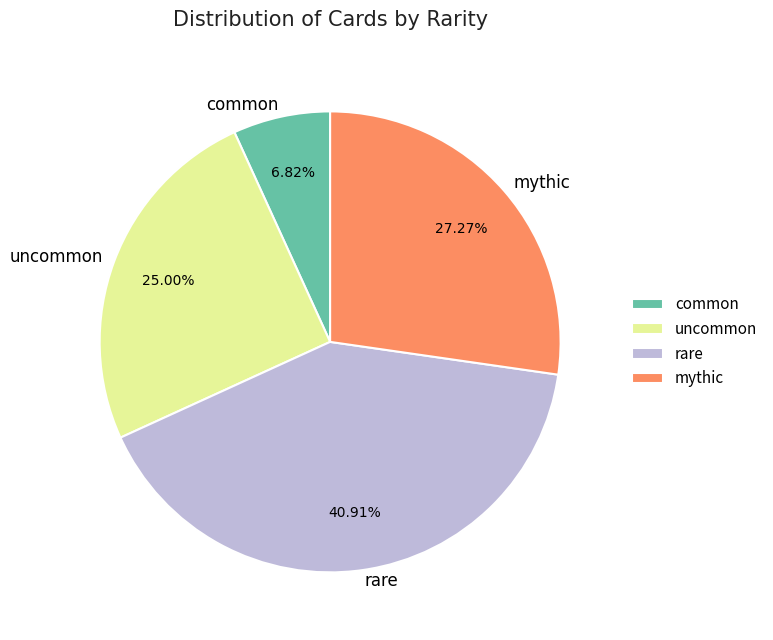

How many segments does this pie chart have?

4